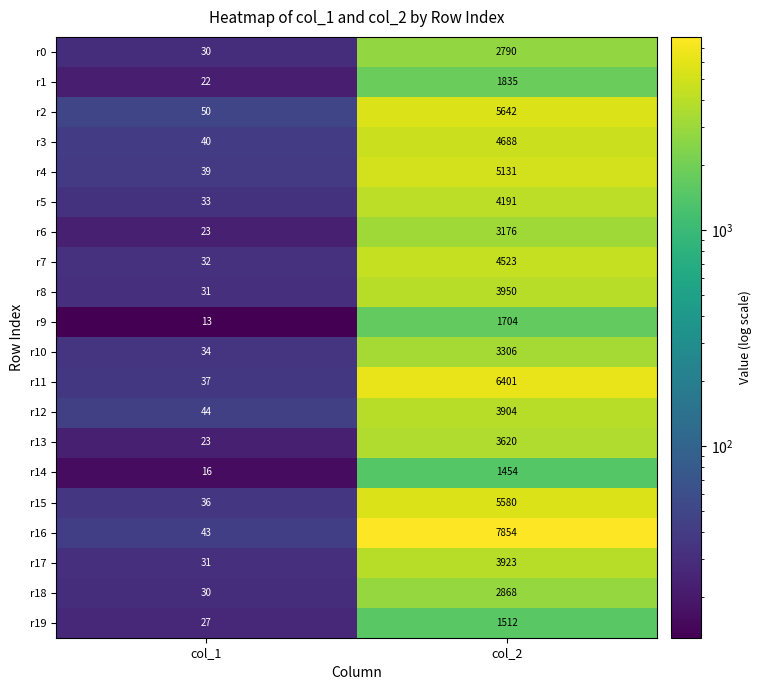

What is the spread (max minus min) of values at col_2?

6400